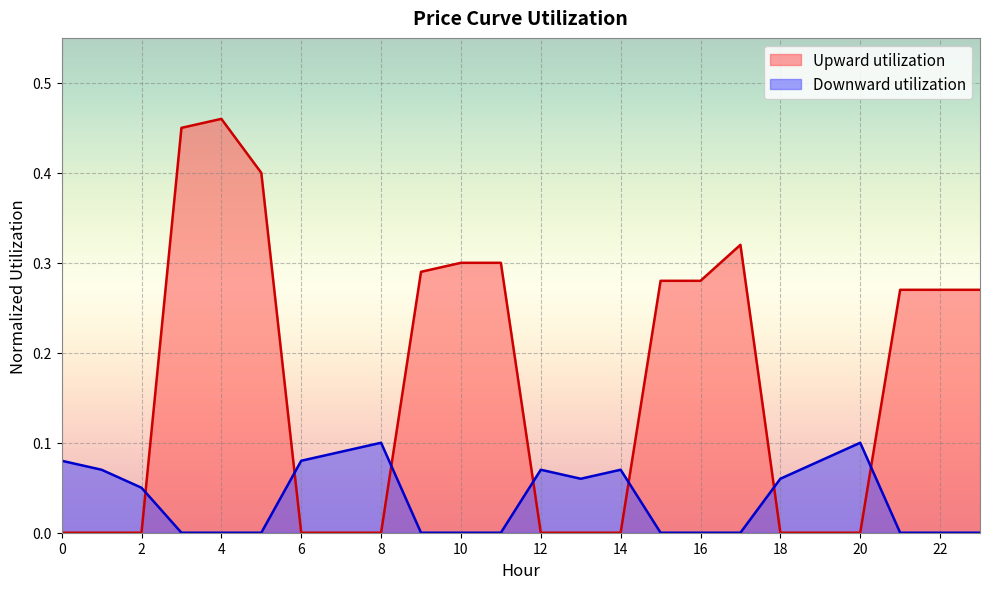

Between 3 and 21, which series saw the biggest shift?

Upward utilization